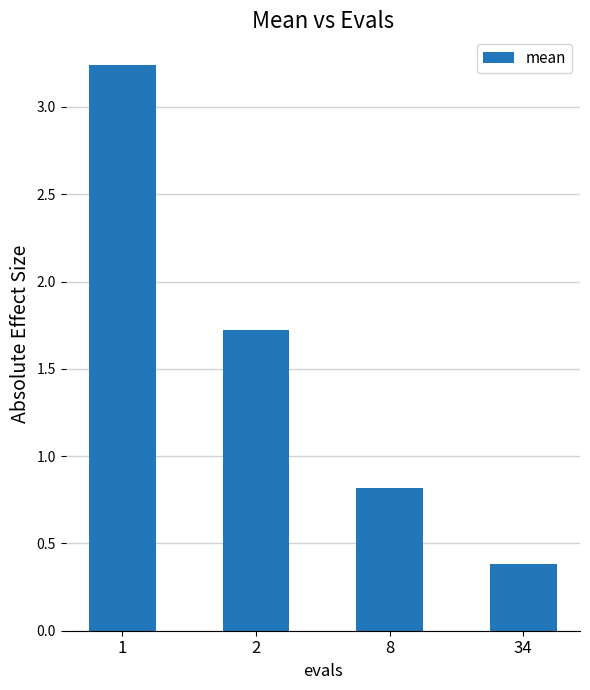

What is the value of the 3rd bar from the left?

0.8